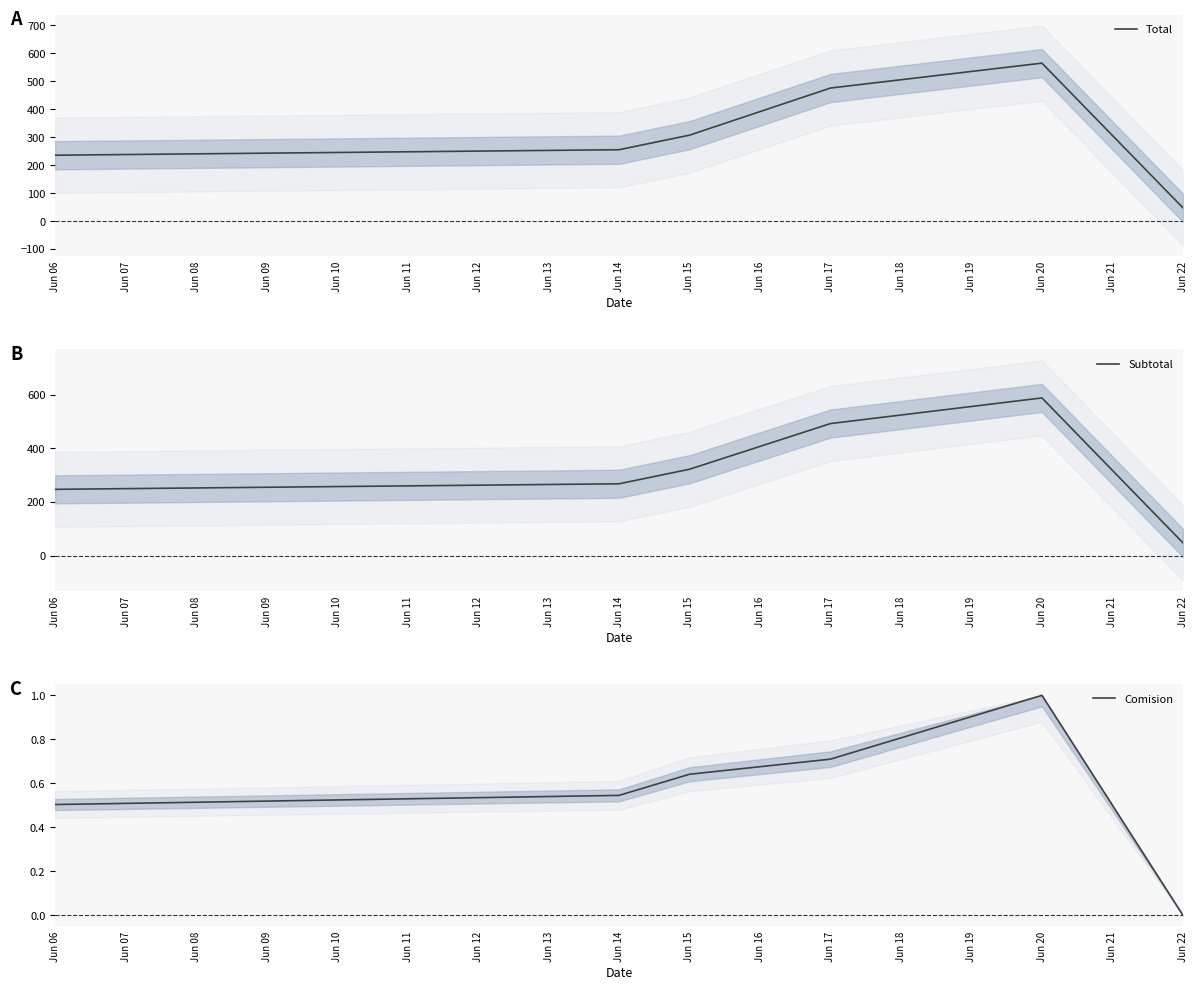

The Total series shows 307.6 at Jun 15. True or false?

True